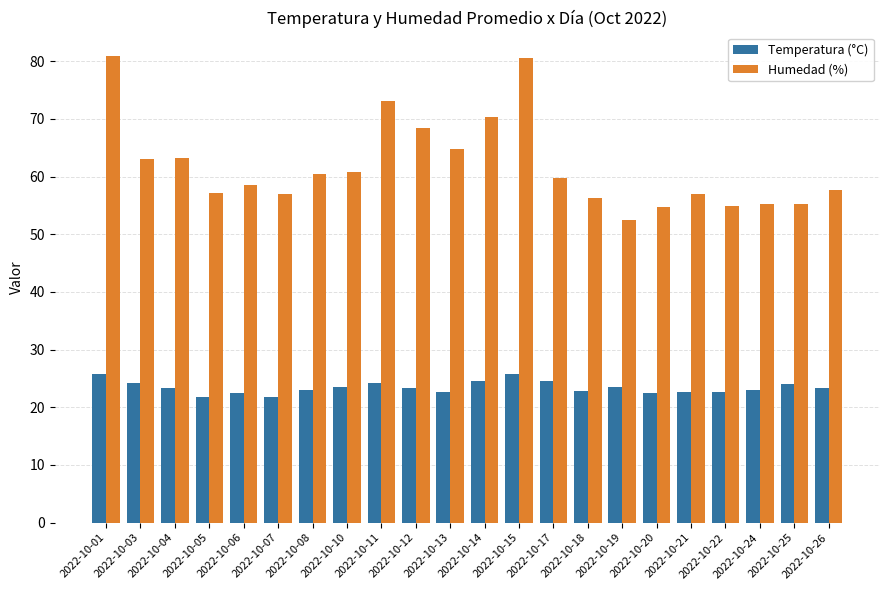

Which series has the largest total across all categories?

Humedad (%)